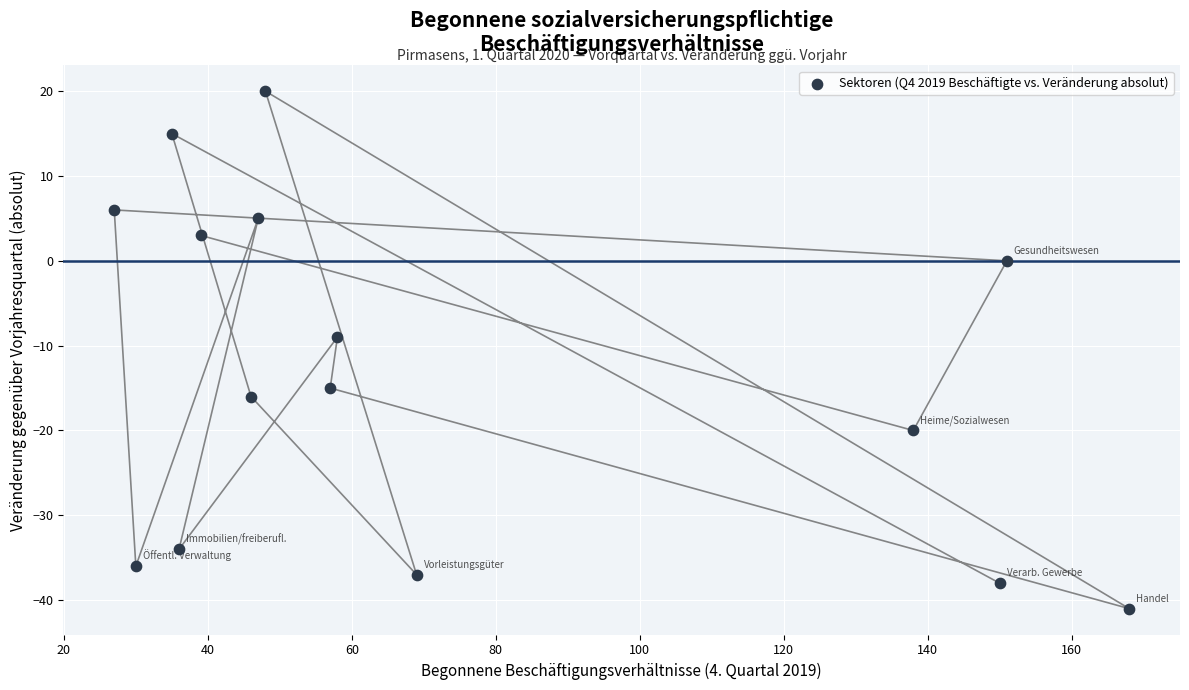

What is the range of X values (max minus min)?

141